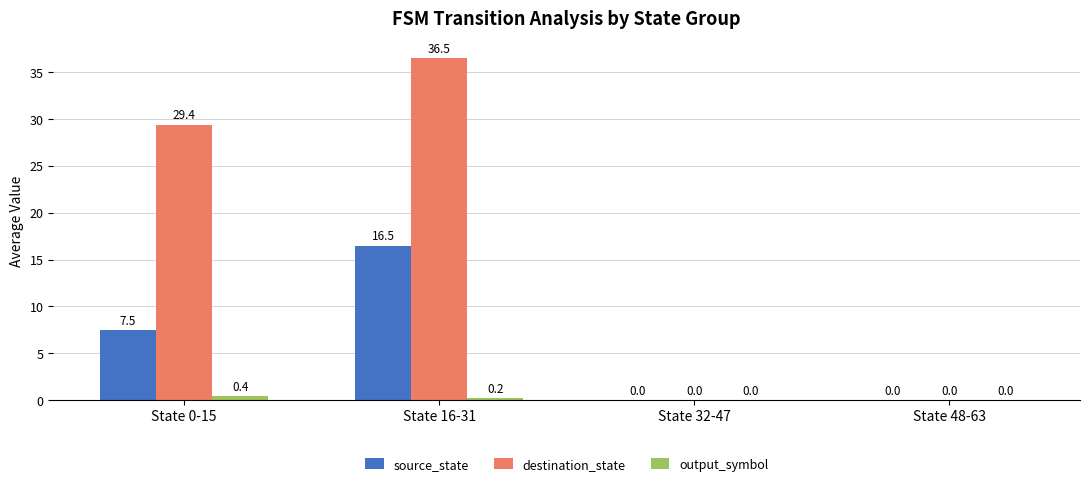

Are the bars horizontal?

No